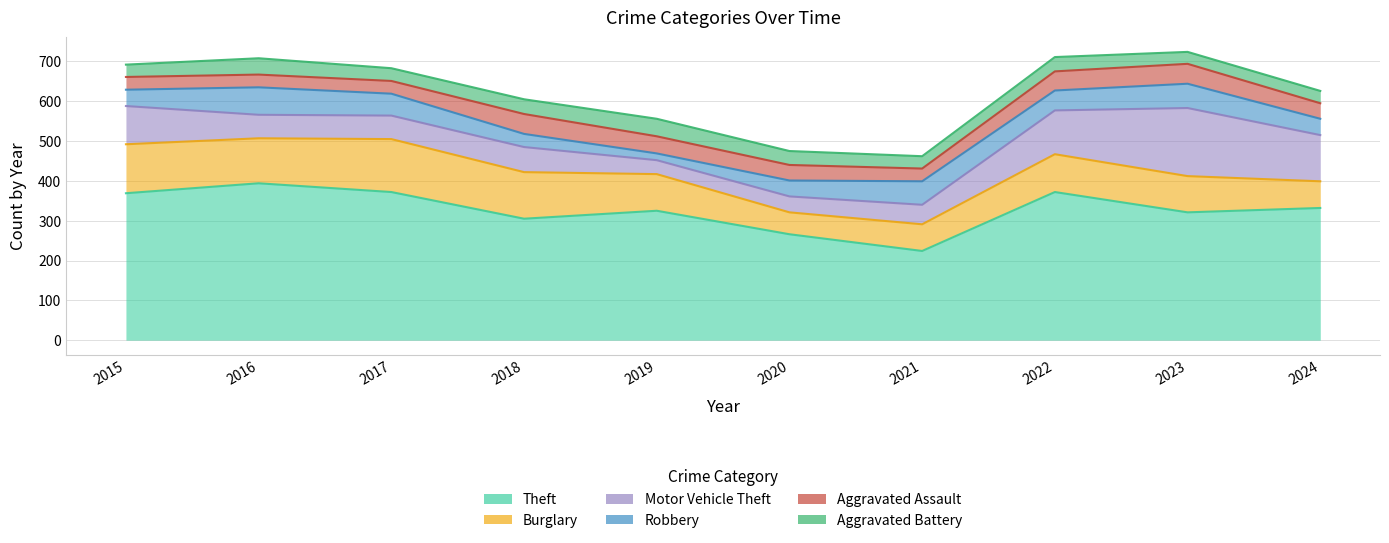

Between 2023 and 2015, which is larger?

2015